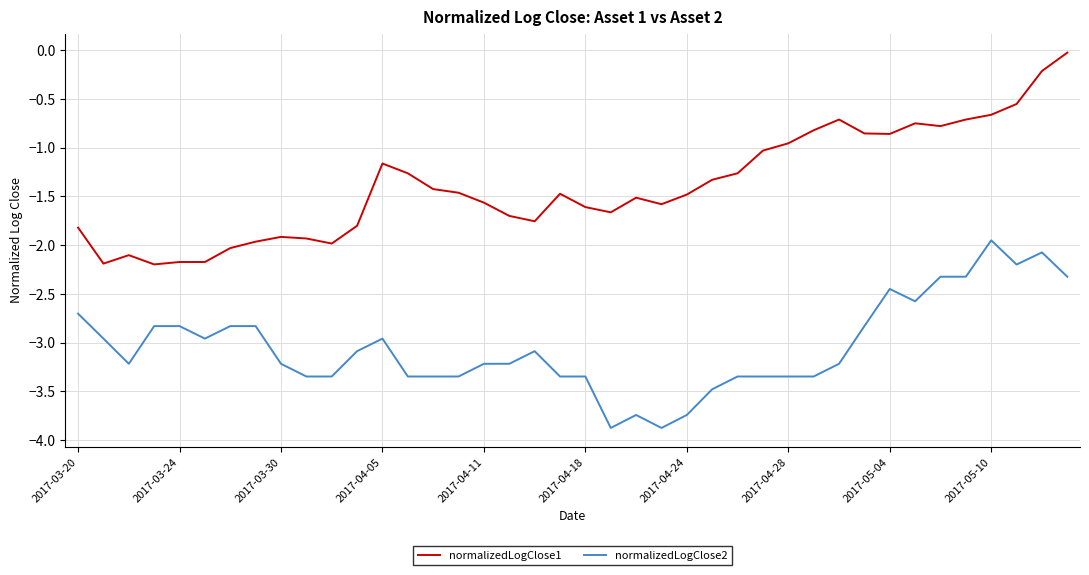

True or false: normalizedLogClose2 and normalizedLogClose1 intersect in this chart.

False